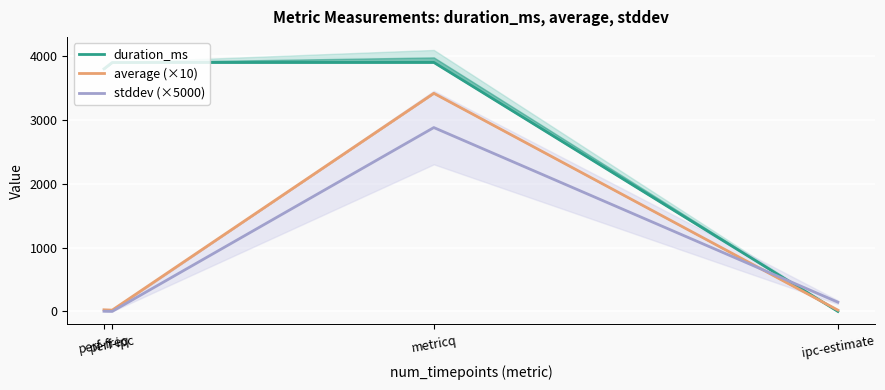

Where do average (×10) and stddev (×5000) first cross each other?

metricq and ipc-estimate